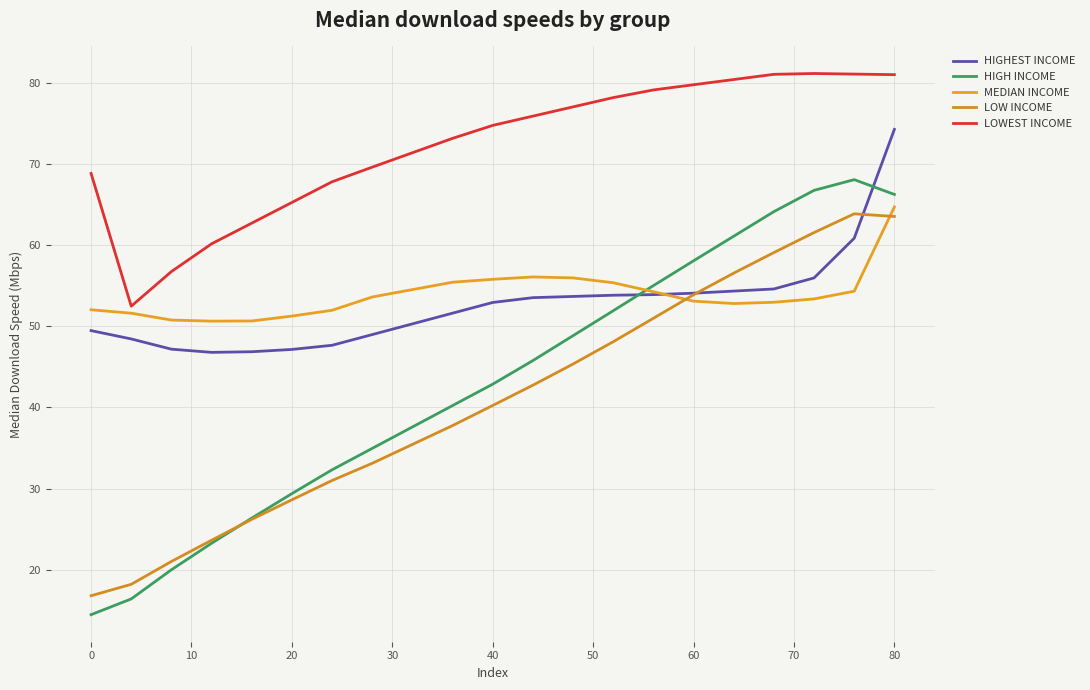

Where does the HIGHEST INCOME series first go above 52?

40